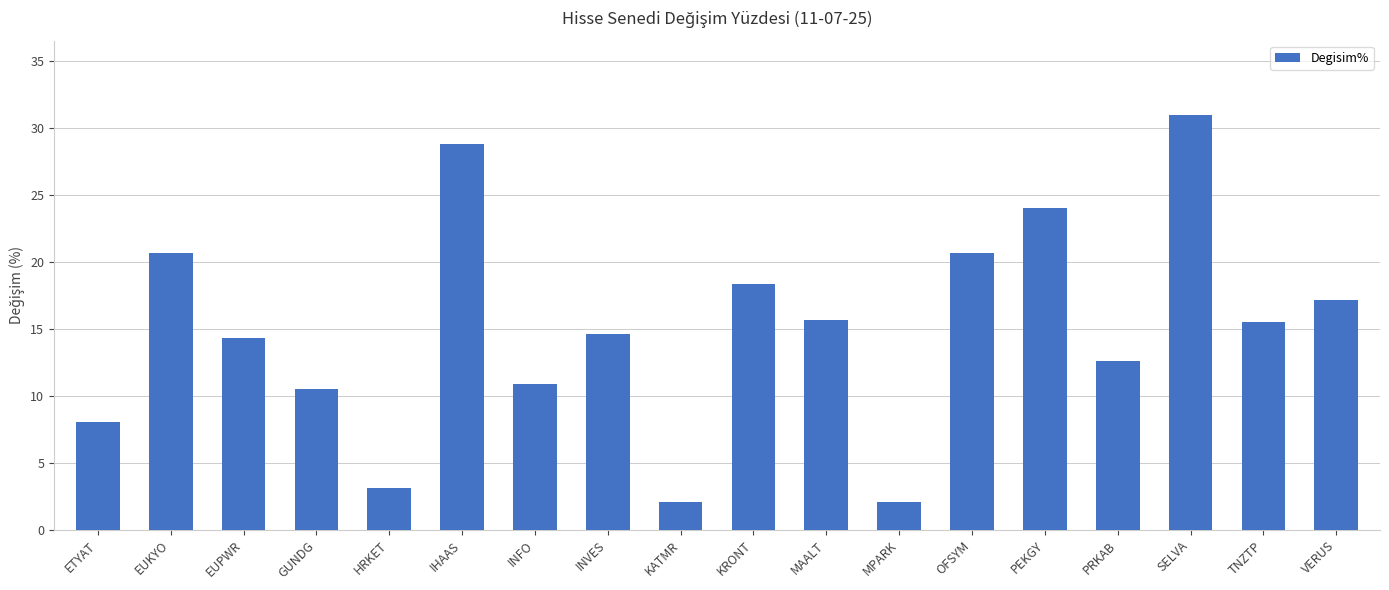

How many values exceed 15?

9